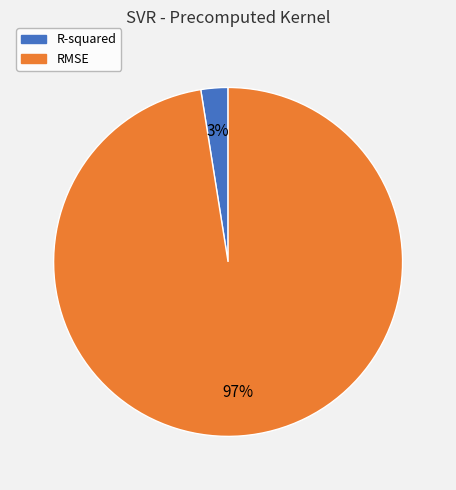

To the nearest percent, what portion does R-squared represent?

3%